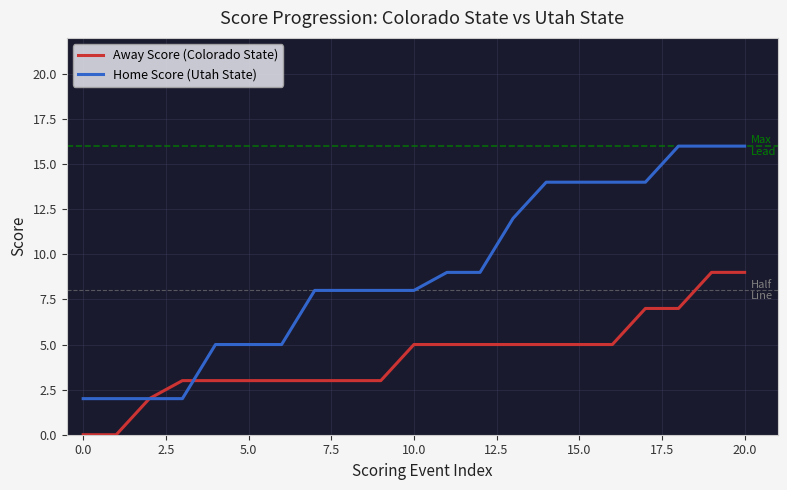

Which series has the largest total across all categories?

Home Score (Utah State)